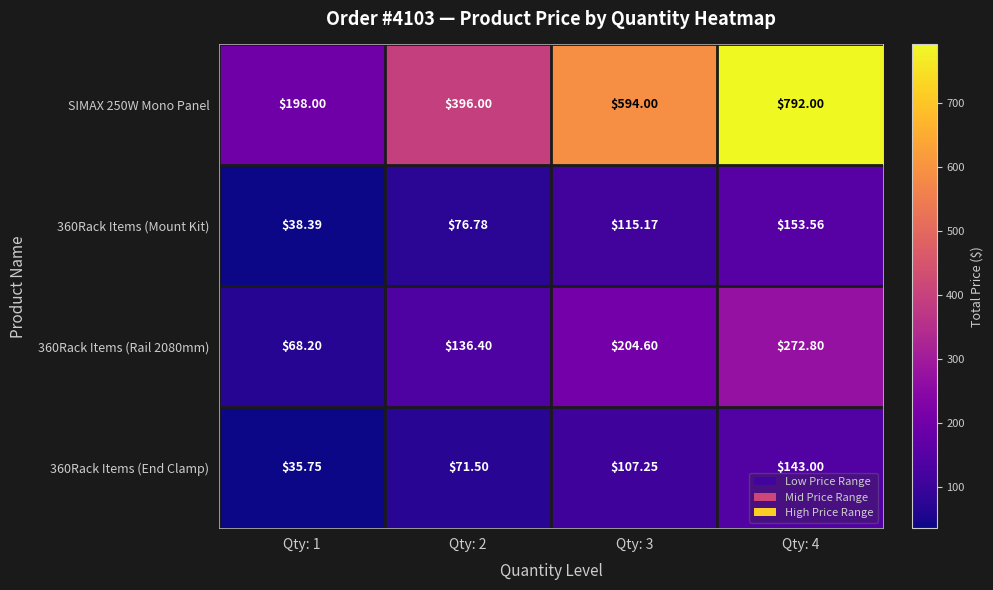

Is the value of 360Rack Items (End Clamp) at Qty: 4 greater than the value of 360Rack Items (Rail 2080mm) at Qty: 1?

Yes